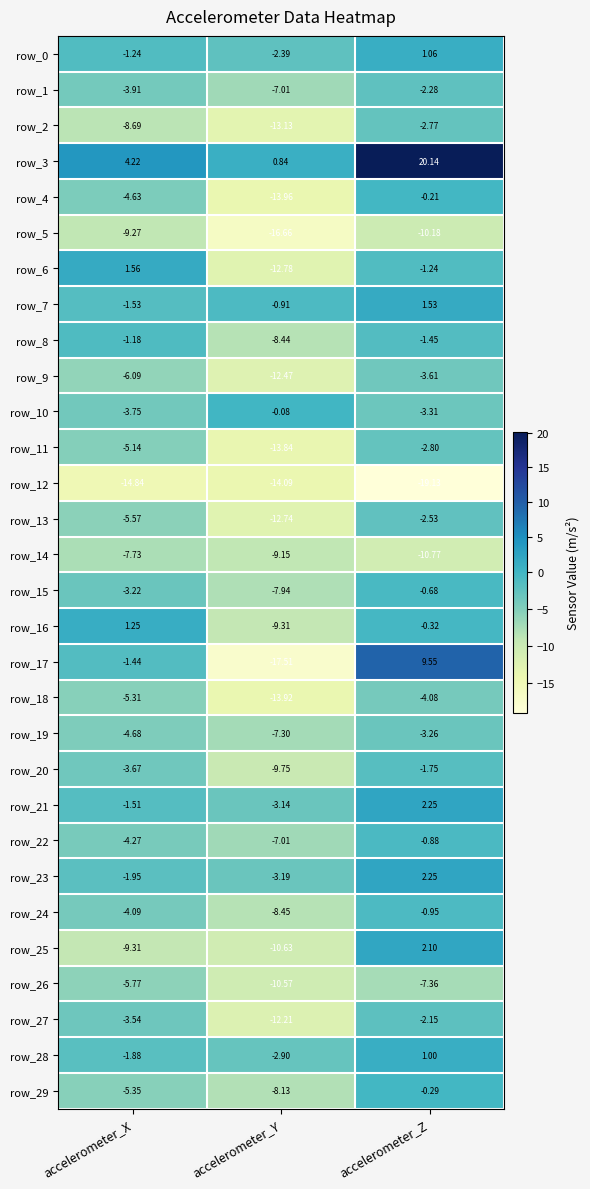

The value of row_5 at accelerometer_Z is -2.2. True or false?

False